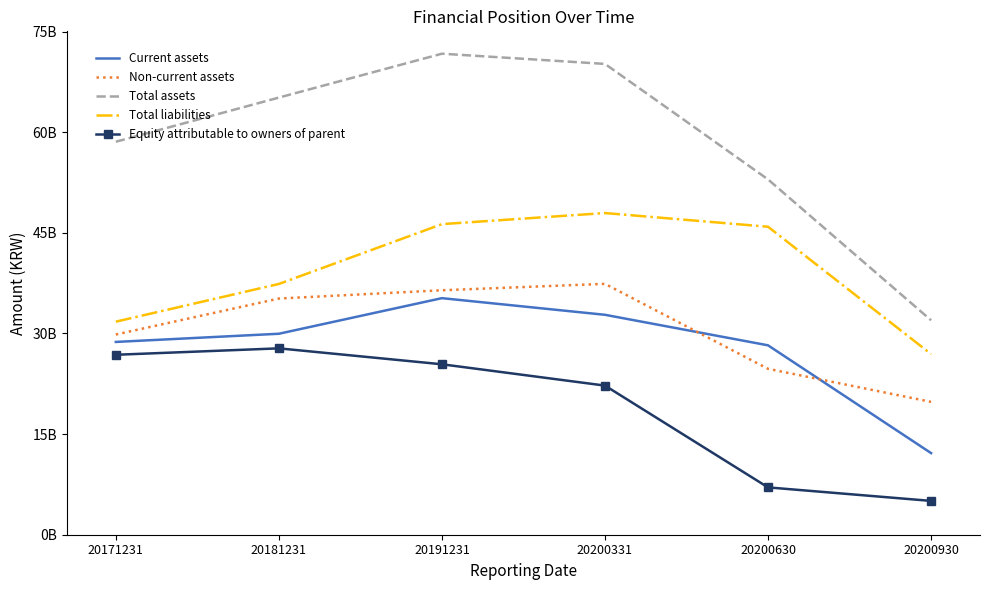

The value of Equity attributable to owners of parent at 20200930 is 5040383357. True or false?

True